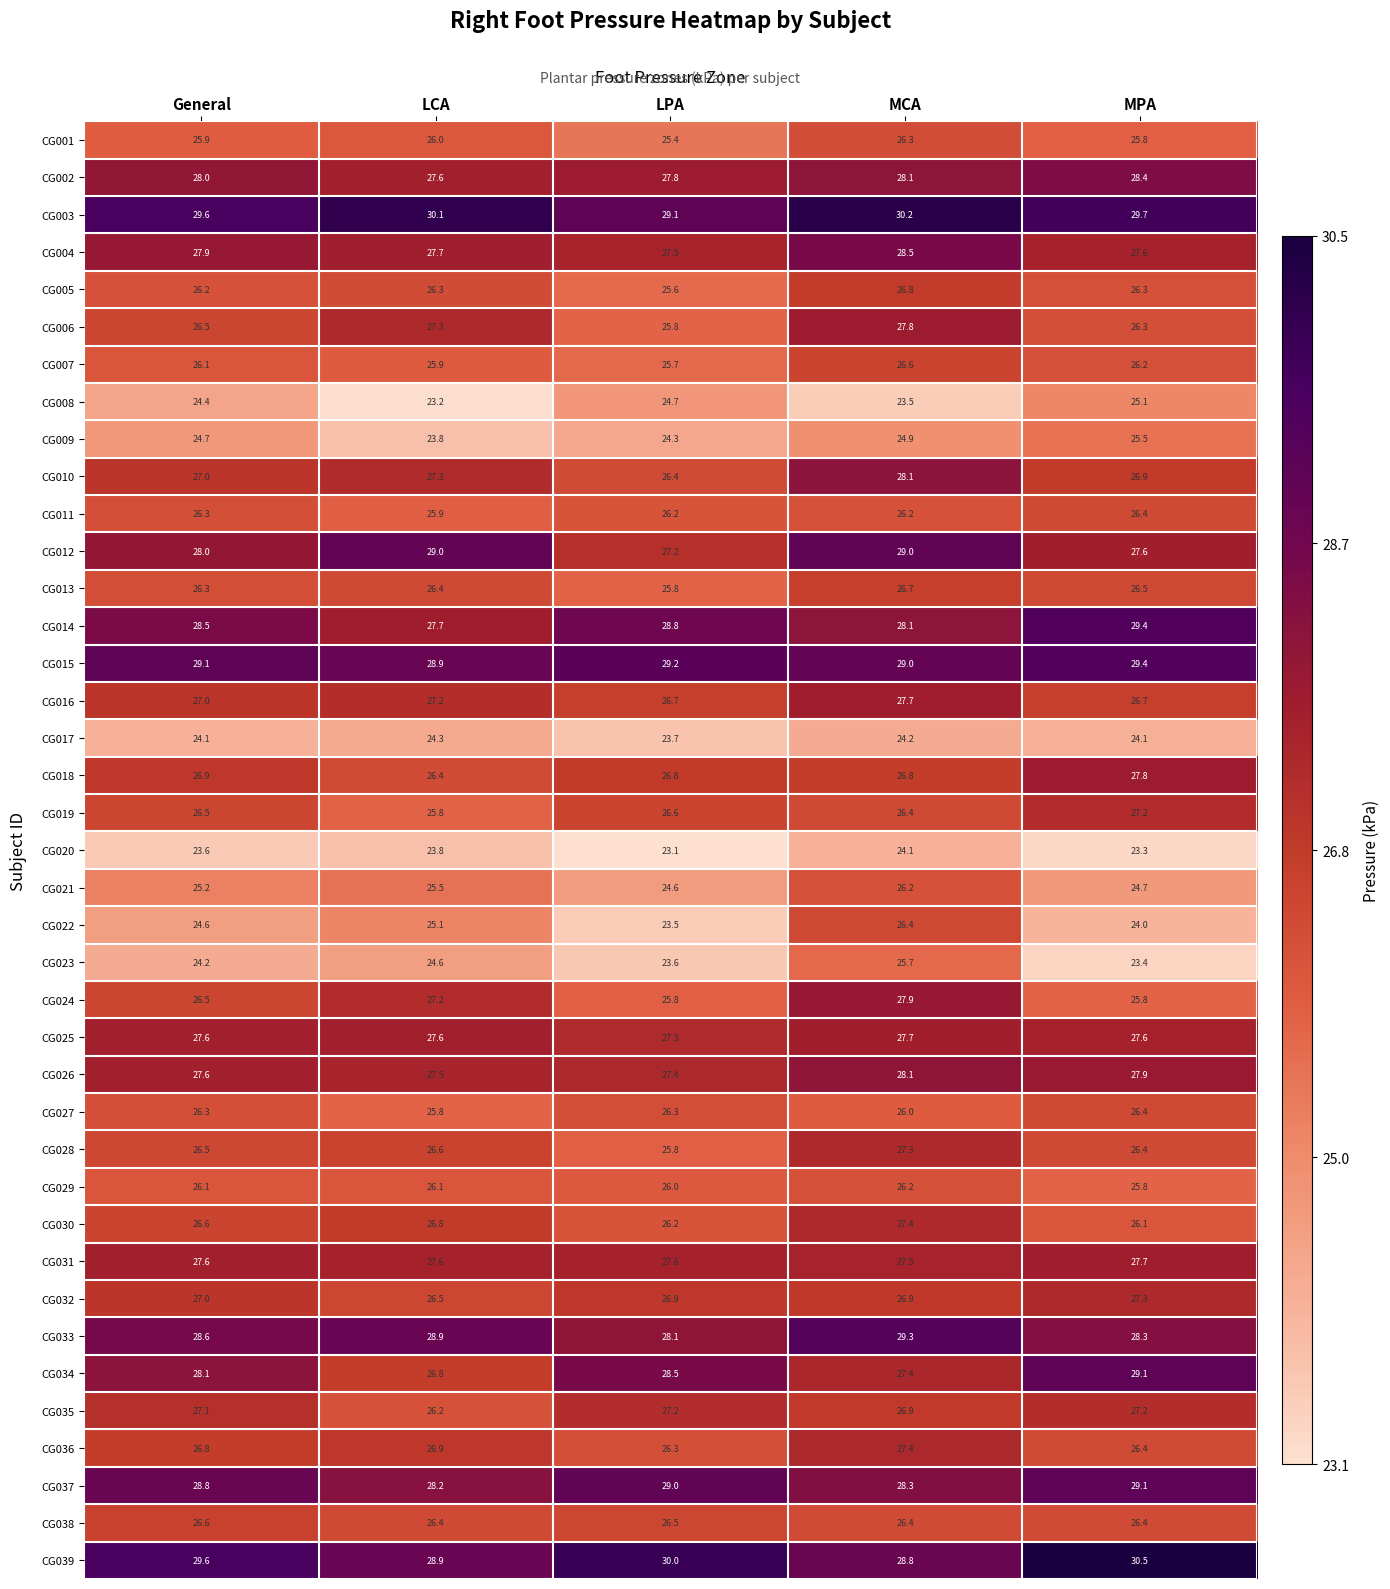

How many data points in CG016 are less than 27?

2